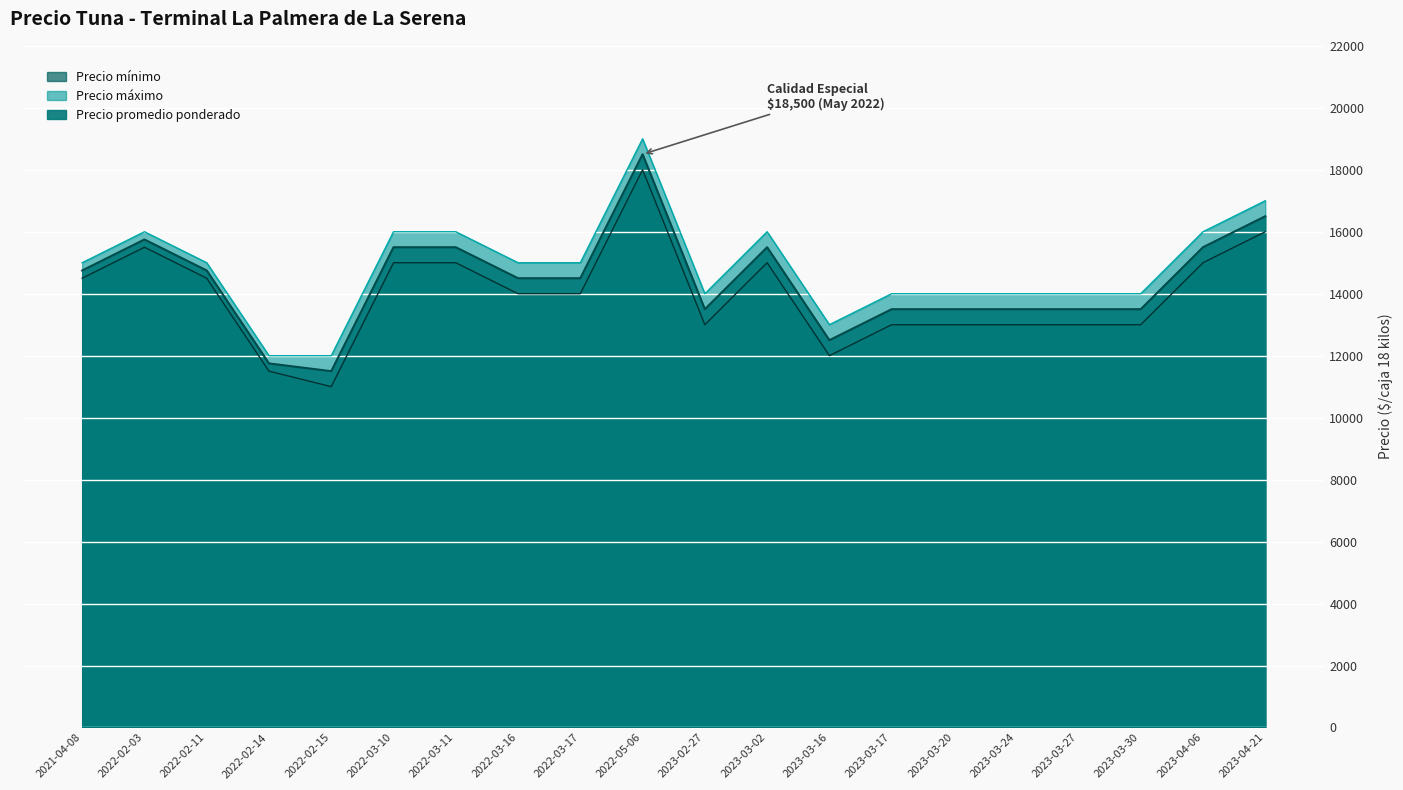

At 2023-02-27, list the series in order from smallest to largest.

Precio mínimo, Precio promedio ponderado, Precio máximo